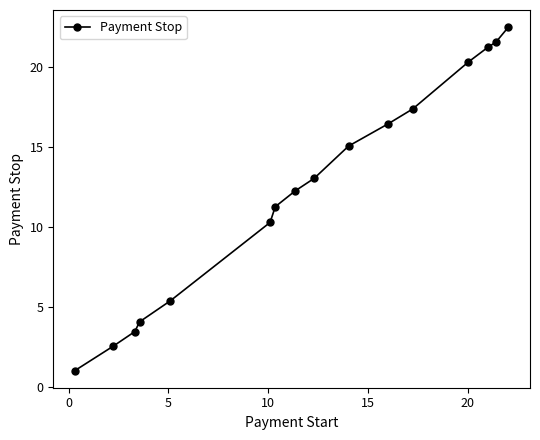

True or false: the data has more than 2 interior local peaks.

False